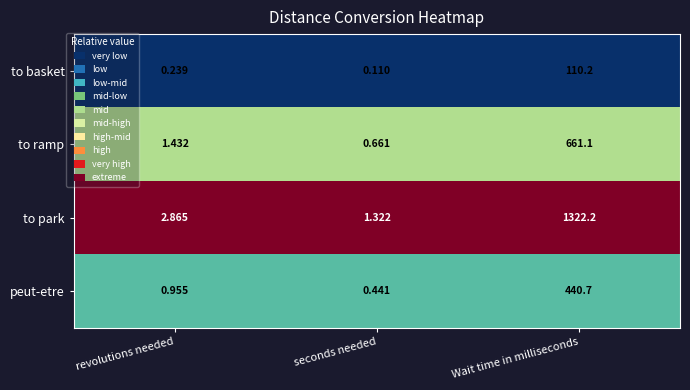

Where is to park nearest to the value 661?

revolutions needed